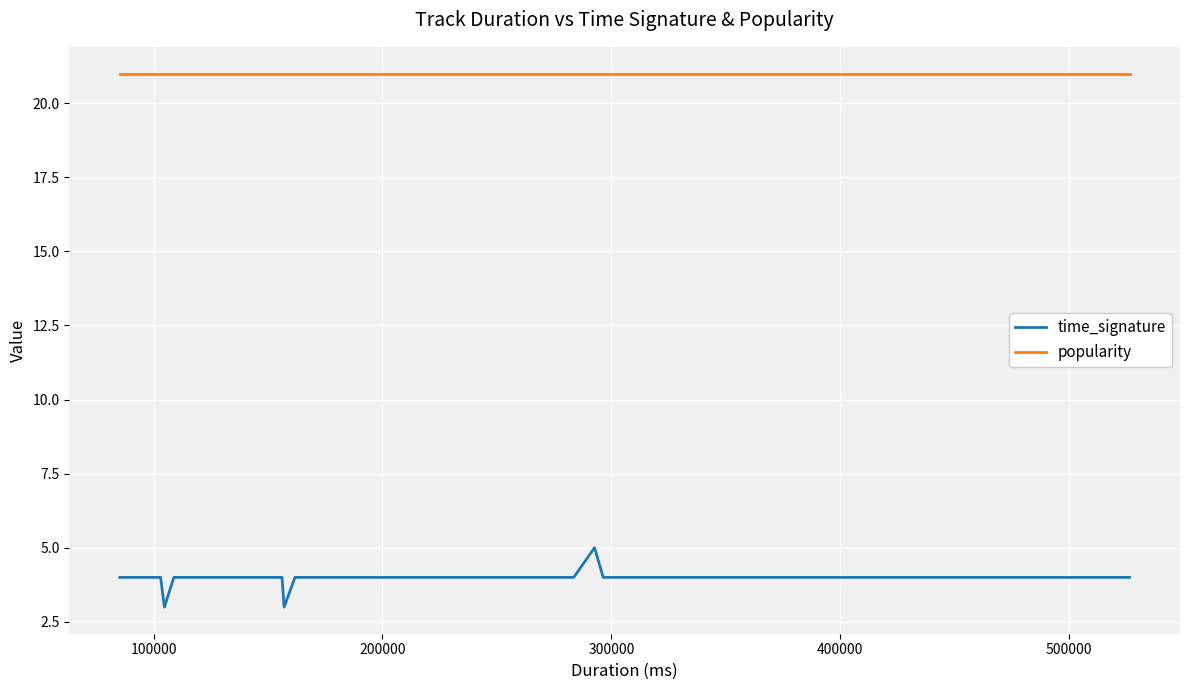

True or false: popularity and time_signature intersect in this chart.

False